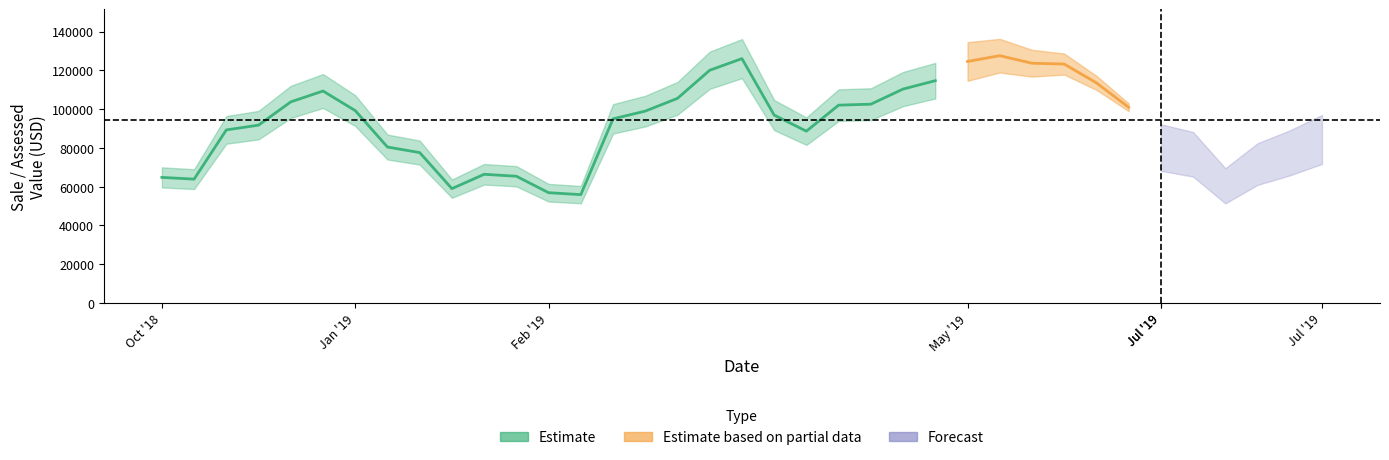

True or false: Assessed Value and Sale Price cross at least once.

True